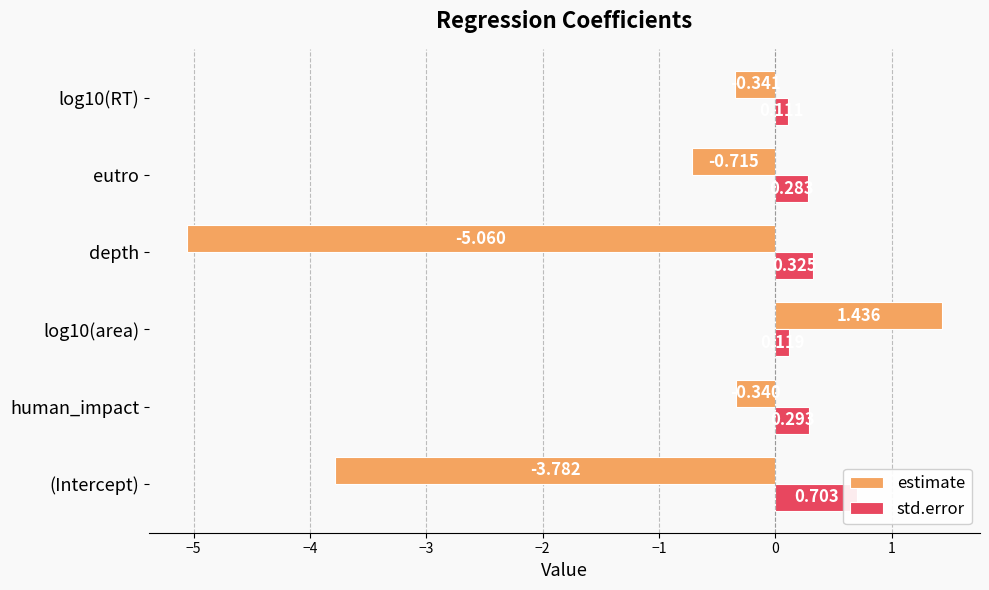

How many data points in estimate are above 0?

1